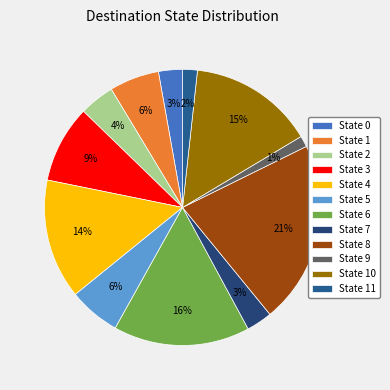

How many slices are in this pie chart?

12